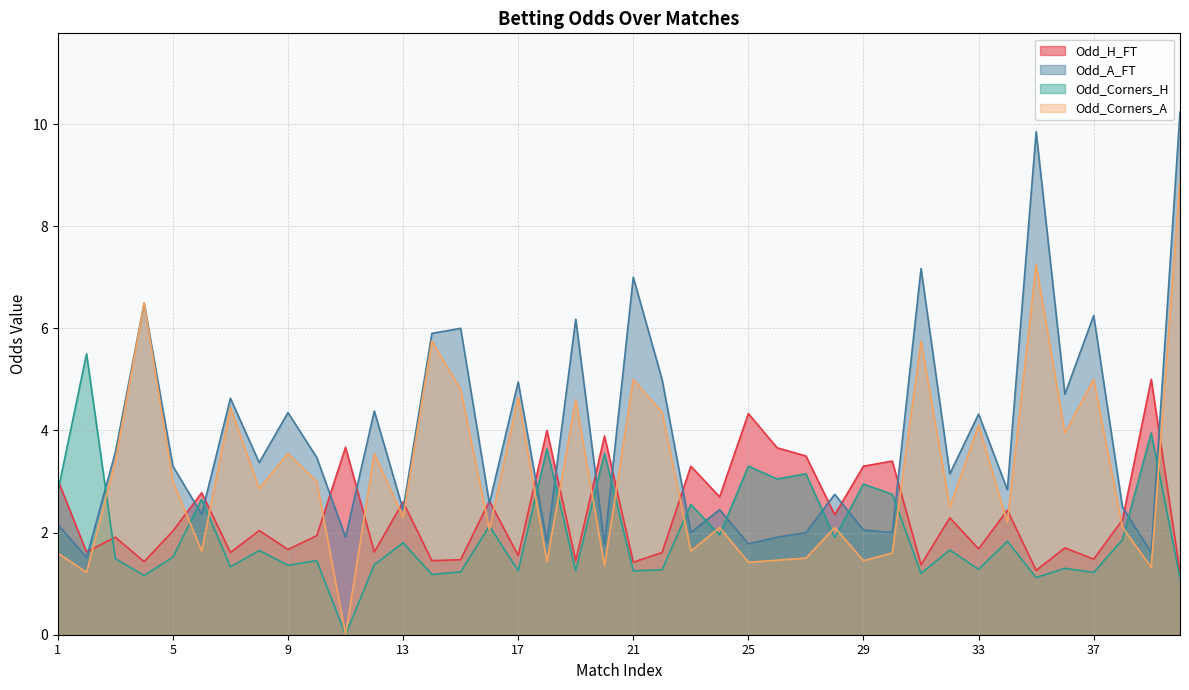

What value does the Odd_H_FT series have at 38?

2.2